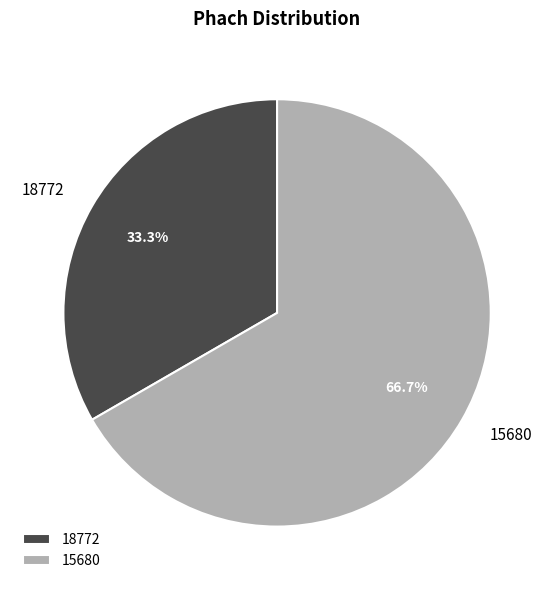

How many segments does this pie chart have?

2